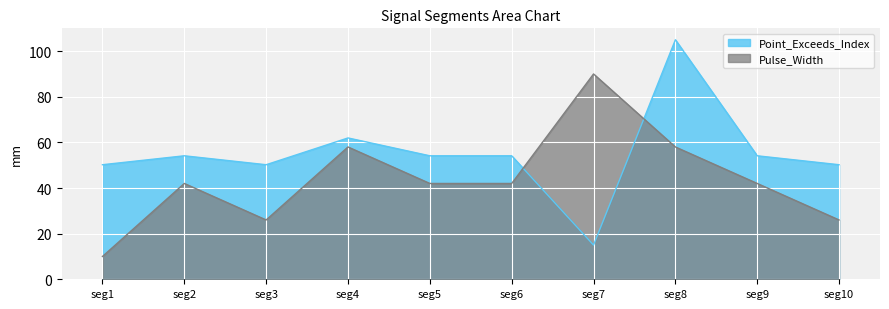

Reading right to left, transcribe all the data shown in this chart.

Pulse_Width: seg10=26.0	seg9=42.0	seg8=58.0	seg7=90.0	seg6=42.0	seg5=42.0	seg4=58.0	seg3=26.0	seg2=42.0	seg1=10.0
Point_Exceeds_Index: seg10=50.2	seg9=54.1	seg8=105.0	seg7=15.0	seg6=54.1	seg5=54.1	seg4=62.0	seg3=50.2	seg2=54.1	seg1=50.2